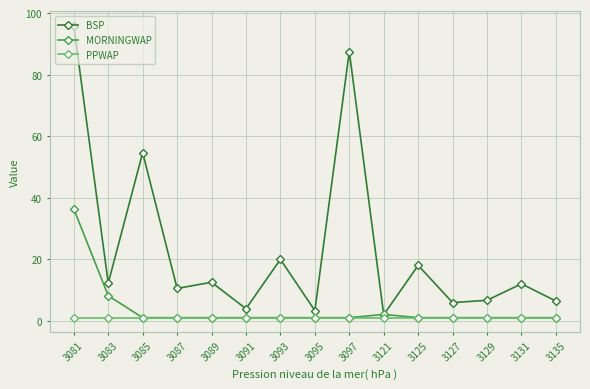

True or false: BSP and PPWAP intersect in this chart.

False